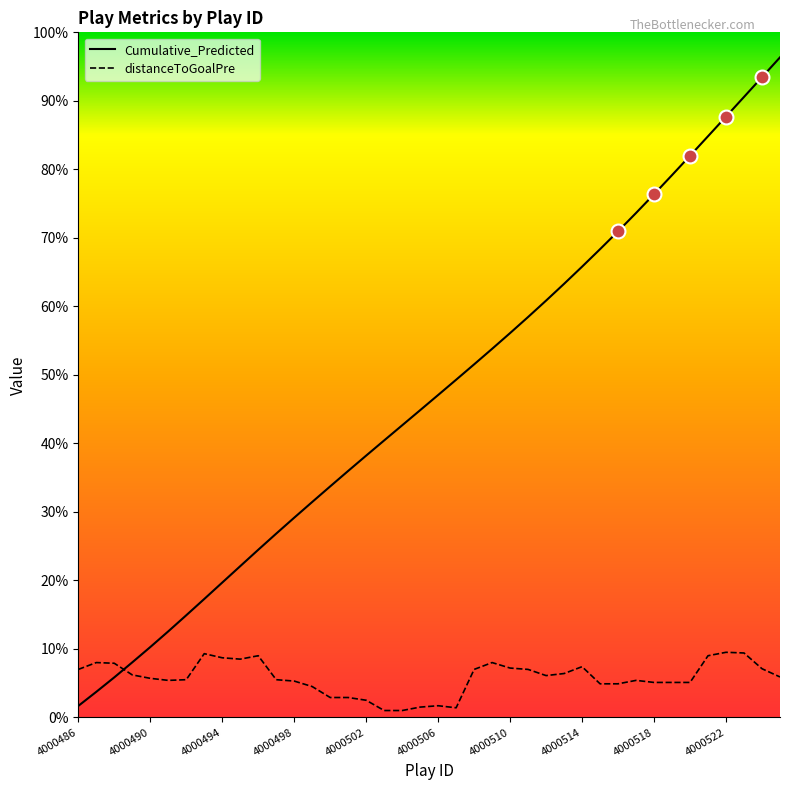

Which series ends up on top after the final intersection of Cumulative_Predicted and distanceToGoalPre?

Cumulative_Predicted